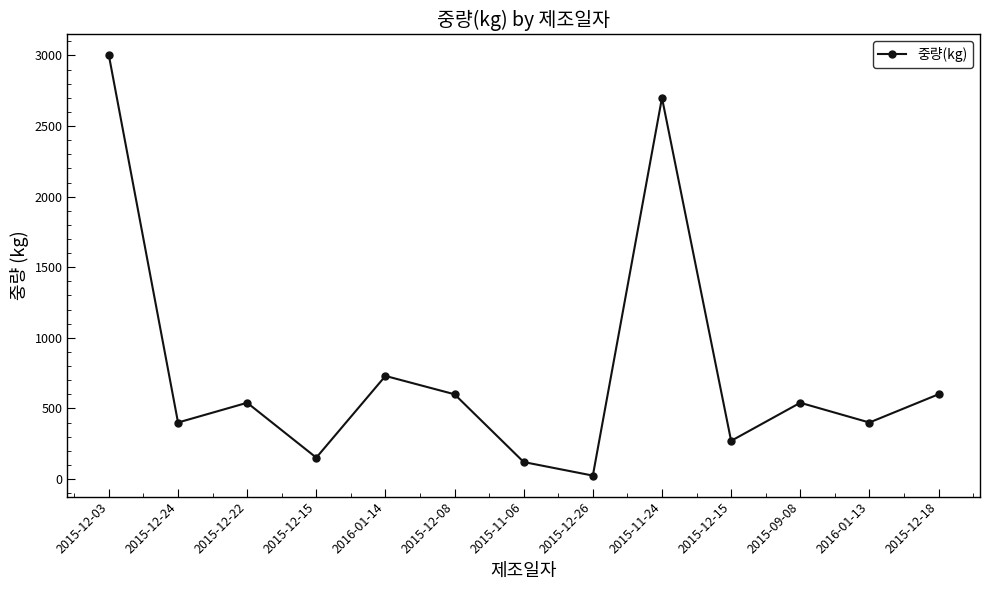

How many values are below 540?

6